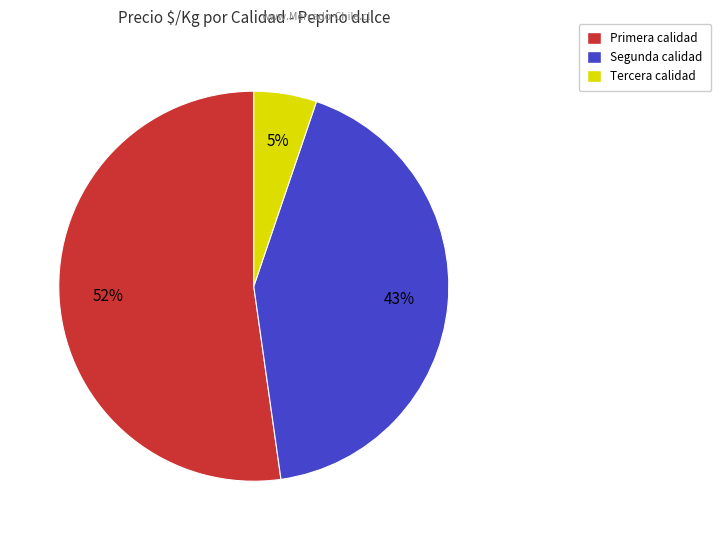

Is there a majority slice in this chart?

Yes